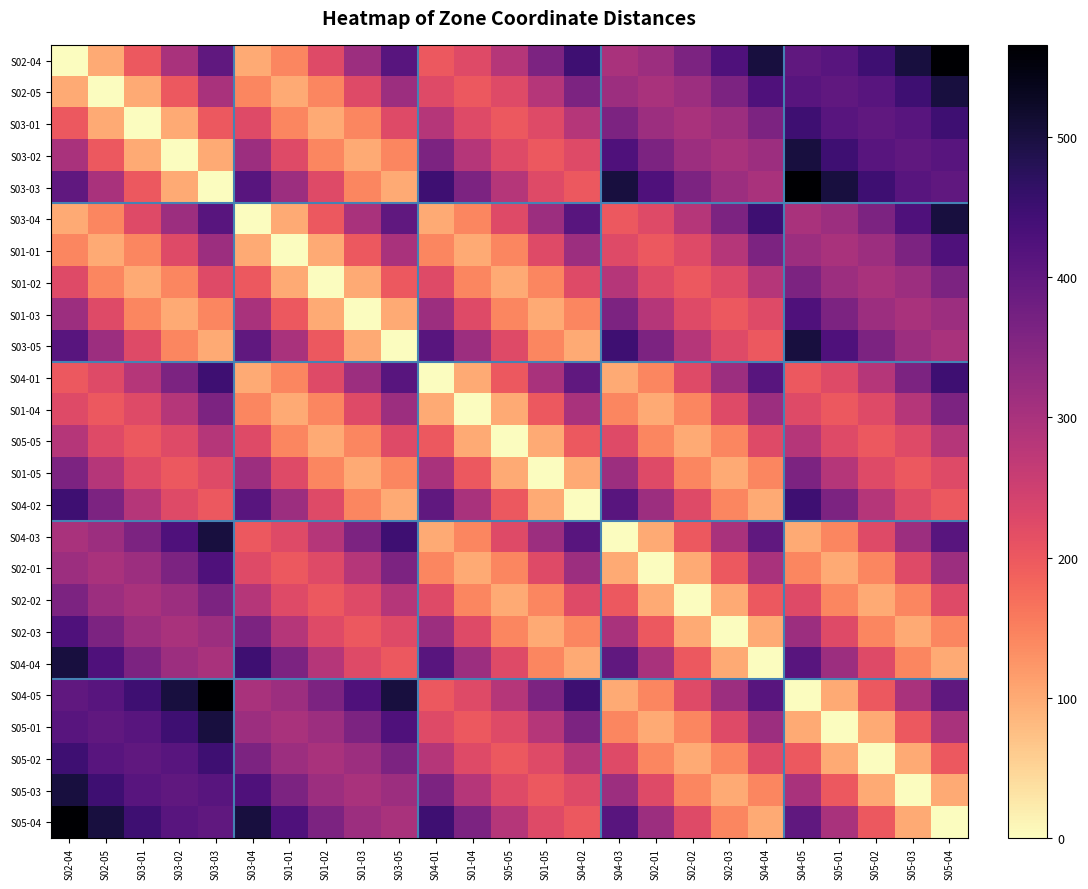

Reading right to left, extract all data points from this chart.

S02-04: S05-04=565.7	S05-03=500.0	S05-02=447.2	S05-01=412.3	S04-05=400.0	S04-04=500.0	S02-03=424.3	S02-02=360.6	S02-01=316.2	S04-03=300.0	S04-02=447.2	S01-05=360.6	S05-05=282.8	S01-04=223.6	S04-01=200.0	S03-05=412.3	S01-03=316.2	S01-02=223.6	S01-01=141.4	S03-04=100.0	S03-03=400.0	S03-02=300.0	S03-01=200.0	S02-05=100.0	S02-04=0.0
S02-05: S05-04=500.0	S05-03=447.2	S05-02=412.3	S05-01=400.0	S04-05=412.3	S04-04=424.3	S02-03=360.6	S02-02=316.2	S02-01=300.0	S04-03=316.2	S04-02=360.6	S01-05=282.8	S05-05=223.6	S01-04=200.0	S04-01=223.6	S03-05=316.2	S01-03=223.6	S01-02=141.4	S01-01=100.0	S03-04=141.4	S03-03=300.0	S03-02=200.0	S03-01=100.0	S02-05=0.0	S02-04=100.0
S03-01: S05-04=447.2	S05-03=412.3	S05-02=400.0	S05-01=412.3	S04-05=447.2	S04-04=360.6	S02-03=316.2	S02-02=300.0	S02-01=316.2	S04-03=360.6	S04-02=282.8	S01-05=223.6	S05-05=200.0	S01-04=223.6	S04-01=282.8	S03-05=223.6	S01-03=141.4	S01-02=100.0	S01-01=141.4	S03-04=223.6	S03-03=200.0	S03-02=100.0	S03-01=0.0	S02-05=100.0	S02-04=200.0
S03-02: S05-04=412.3	S05-03=400.0	S05-02=412.3	S05-01=447.2	S04-05=500.0	S04-04=316.2	S02-03=300.0	S02-02=316.2	S02-01=360.6	S04-03=424.3	S04-02=223.6	S01-05=200.0	S05-05=223.6	S01-04=282.8	S04-01=360.6	S03-05=141.4	S01-03=100.0	S01-02=141.4	S01-01=223.6	S03-04=316.2	S03-03=100.0	S03-02=0.0	S03-01=100.0	S02-05=200.0	S02-04=300.0
S03-03: S05-04=400.0	S05-03=412.3	S05-02=447.2	S05-01=500.0	S04-05=565.7	S04-04=300.0	S02-03=316.2	S02-02=360.6	S02-01=424.3	S04-03=500.0	S04-02=200.0	S01-05=223.6	S05-05=282.8	S01-04=360.6	S04-01=447.2	S03-05=100.0	S01-03=141.4	S01-02=223.6	S01-01=316.2	S03-04=412.3	S03-03=0.0	S03-02=100.0	S03-01=200.0	S02-05=300.0	S02-04=400.0
S03-04: S05-04=500.0	S05-03=424.3	S05-02=360.6	S05-01=316.2	S04-05=300.0	S04-04=447.2	S02-03=360.6	S02-02=282.8	S02-01=223.6	S04-03=200.0	S04-02=412.3	S01-05=316.2	S05-05=223.6	S01-04=141.4	S04-01=100.0	S03-05=400.0	S01-03=300.0	S01-02=200.0	S01-01=100.0	S03-04=0.0	S03-03=412.3	S03-02=316.2	S03-01=223.6	S02-05=141.4	S02-04=100.0
S01-01: S05-04=424.3	S05-03=360.6	S05-02=316.2	S05-01=300.0	S04-05=316.2	S04-04=360.6	S02-03=282.8	S02-02=223.6	S02-01=200.0	S04-03=223.6	S04-02=316.2	S01-05=223.6	S05-05=141.4	S01-04=100.0	S04-01=141.4	S03-05=300.0	S01-03=200.0	S01-02=100.0	S01-01=0.0	S03-04=100.0	S03-03=316.2	S03-02=223.6	S03-01=141.4	S02-05=100.0	S02-04=141.4
S01-02: S05-04=360.6	S05-03=316.2	S05-02=300.0	S05-01=316.2	S04-05=360.6	S04-04=282.8	S02-03=223.6	S02-02=200.0	S02-01=223.6	S04-03=282.8	S04-02=223.6	S01-05=141.4	S05-05=100.0	S01-04=141.4	S04-01=223.6	S03-05=200.0	S01-03=100.0	S01-02=0.0	S01-01=100.0	S03-04=200.0	S03-03=223.6	S03-02=141.4	S03-01=100.0	S02-05=141.4	S02-04=223.6
S01-03: S05-04=316.2	S05-03=300.0	S05-02=316.2	S05-01=360.6	S04-05=424.3	S04-04=223.6	S02-03=200.0	S02-02=223.6	S02-01=282.8	S04-03=360.6	S04-02=141.4	S01-05=100.0	S05-05=141.4	S01-04=223.6	S04-01=316.2	S03-05=100.0	S01-03=0.0	S01-02=100.0	S01-01=200.0	S03-04=300.0	S03-03=141.4	S03-02=100.0	S03-01=141.4	S02-05=223.6	S02-04=316.2
S03-05: S05-04=300.0	S05-03=316.2	S05-02=360.6	S05-01=424.3	S04-05=500.0	S04-04=200.0	S02-03=223.6	S02-02=282.8	S02-01=360.6	S04-03=447.2	S04-02=100.0	S01-05=141.4	S05-05=223.6	S01-04=316.2	S04-01=412.3	S03-05=0.0	S01-03=100.0	S01-02=200.0	S01-01=300.0	S03-04=400.0	S03-03=100.0	S03-02=141.4	S03-01=223.6	S02-05=316.2	S02-04=412.3
S04-01: S05-04=447.2	S05-03=360.6	S05-02=282.8	S05-01=223.6	S04-05=200.0	S04-04=412.3	S02-03=316.2	S02-02=223.6	S02-01=141.4	S04-03=100.0	S04-02=400.0	S01-05=300.0	S05-05=200.0	S01-04=100.0	S04-01=0.0	S03-05=412.3	S01-03=316.2	S01-02=223.6	S01-01=141.4	S03-04=100.0	S03-03=447.2	S03-02=360.6	S03-01=282.8	S02-05=223.6	S02-04=200.0
S01-04: S05-04=360.6	S05-03=282.8	S05-02=223.6	S05-01=200.0	S04-05=223.6	S04-04=316.2	S02-03=223.6	S02-02=141.4	S02-01=100.0	S04-03=141.4	S04-02=300.0	S01-05=200.0	S05-05=100.0	S01-04=0.0	S04-01=100.0	S03-05=316.2	S01-03=223.6	S01-02=141.4	S01-01=100.0	S03-04=141.4	S03-03=360.6	S03-02=282.8	S03-01=223.6	S02-05=200.0	S02-04=223.6
S05-05: S05-04=282.8	S05-03=223.6	S05-02=200.0	S05-01=223.6	S04-05=282.8	S04-04=223.6	S02-03=141.4	S02-02=100.0	S02-01=141.4	S04-03=223.6	S04-02=200.0	S01-05=100.0	S05-05=0.0	S01-04=100.0	S04-01=200.0	S03-05=223.6	S01-03=141.4	S01-02=100.0	S01-01=141.4	S03-04=223.6	S03-03=282.8	S03-02=223.6	S03-01=200.0	S02-05=223.6	S02-04=282.8
S01-05: S05-04=223.6	S05-03=200.0	S05-02=223.6	S05-01=282.8	S04-05=360.6	S04-04=141.4	S02-03=100.0	S02-02=141.4	S02-01=223.6	S04-03=316.2	S04-02=100.0	S01-05=0.0	S05-05=100.0	S01-04=200.0	S04-01=300.0	S03-05=141.4	S01-03=100.0	S01-02=141.4	S01-01=223.6	S03-04=316.2	S03-03=223.6	S03-02=200.0	S03-01=223.6	S02-05=282.8	S02-04=360.6
S04-02: S05-04=200.0	S05-03=223.6	S05-02=282.8	S05-01=360.6	S04-05=447.2	S04-04=100.0	S02-03=141.4	S02-02=223.6	S02-01=316.2	S04-03=412.3	S04-02=0.0	S01-05=100.0	S05-05=200.0	S01-04=300.0	S04-01=400.0	S03-05=100.0	S01-03=141.4	S01-02=223.6	S01-01=316.2	S03-04=412.3	S03-03=200.0	S03-02=223.6	S03-01=282.8	S02-05=360.6	S02-04=447.2
S04-03: S05-04=412.3	S05-03=316.2	S05-02=223.6	S05-01=141.4	S04-05=100.0	S04-04=400.0	S02-03=300.0	S02-02=200.0	S02-01=100.0	S04-03=0.0	S04-02=412.3	S01-05=316.2	S05-05=223.6	S01-04=141.4	S04-01=100.0	S03-05=447.2	S01-03=360.6	S01-02=282.8	S01-01=223.6	S03-04=200.0	S03-03=500.0	S03-02=424.3	S03-01=360.6	S02-05=316.2	S02-04=300.0
S02-01: S05-04=316.2	S05-03=223.6	S05-02=141.4	S05-01=100.0	S04-05=141.4	S04-04=300.0	S02-03=200.0	S02-02=100.0	S02-01=0.0	S04-03=100.0	S04-02=316.2	S01-05=223.6	S05-05=141.4	S01-04=100.0	S04-01=141.4	S03-05=360.6	S01-03=282.8	S01-02=223.6	S01-01=200.0	S03-04=223.6	S03-03=424.3	S03-02=360.6	S03-01=316.2	S02-05=300.0	S02-04=316.2
S02-02: S05-04=223.6	S05-03=141.4	S05-02=100.0	S05-01=141.4	S04-05=223.6	S04-04=200.0	S02-03=100.0	S02-02=0.0	S02-01=100.0	S04-03=200.0	S04-02=223.6	S01-05=141.4	S05-05=100.0	S01-04=141.4	S04-01=223.6	S03-05=282.8	S01-03=223.6	S01-02=200.0	S01-01=223.6	S03-04=282.8	S03-03=360.6	S03-02=316.2	S03-01=300.0	S02-05=316.2	S02-04=360.6
S02-03: S05-04=141.4	S05-03=100.0	S05-02=141.4	S05-01=223.6	S04-05=316.2	S04-04=100.0	S02-03=0.0	S02-02=100.0	S02-01=200.0	S04-03=300.0	S04-02=141.4	S01-05=100.0	S05-05=141.4	S01-04=223.6	S04-01=316.2	S03-05=223.6	S01-03=200.0	S01-02=223.6	S01-01=282.8	S03-04=360.6	S03-03=316.2	S03-02=300.0	S03-01=316.2	S02-05=360.6	S02-04=424.3
S04-04: S05-04=100.0	S05-03=141.4	S05-02=223.6	S05-01=316.2	S04-05=412.3	S04-04=0.0	S02-03=100.0	S02-02=200.0	S02-01=300.0	S04-03=400.0	S04-02=100.0	S01-05=141.4	S05-05=223.6	S01-04=316.2	S04-01=412.3	S03-05=200.0	S01-03=223.6	S01-02=282.8	S01-01=360.6	S03-04=447.2	S03-03=300.0	S03-02=316.2	S03-01=360.6	S02-05=424.3	S02-04=500.0
S04-05: S05-04=400.0	S05-03=300.0	S05-02=200.0	S05-01=100.0	S04-05=0.0	S04-04=412.3	S02-03=316.2	S02-02=223.6	S02-01=141.4	S04-03=100.0	S04-02=447.2	S01-05=360.6	S05-05=282.8	S01-04=223.6	S04-01=200.0	S03-05=500.0	S01-03=424.3	S01-02=360.6	S01-01=316.2	S03-04=300.0	S03-03=565.7	S03-02=500.0	S03-01=447.2	S02-05=412.3	S02-04=400.0
S05-01: S05-04=300.0	S05-03=200.0	S05-02=100.0	S05-01=0.0	S04-05=100.0	S04-04=316.2	S02-03=223.6	S02-02=141.4	S02-01=100.0	S04-03=141.4	S04-02=360.6	S01-05=282.8	S05-05=223.6	S01-04=200.0	S04-01=223.6	S03-05=424.3	S01-03=360.6	S01-02=316.2	S01-01=300.0	S03-04=316.2	S03-03=500.0	S03-02=447.2	S03-01=412.3	S02-05=400.0	S02-04=412.3
S05-02: S05-04=200.0	S05-03=100.0	S05-02=0.0	S05-01=100.0	S04-05=200.0	S04-04=223.6	S02-03=141.4	S02-02=100.0	S02-01=141.4	S04-03=223.6	S04-02=282.8	S01-05=223.6	S05-05=200.0	S01-04=223.6	S04-01=282.8	S03-05=360.6	S01-03=316.2	S01-02=300.0	S01-01=316.2	S03-04=360.6	S03-03=447.2	S03-02=412.3	S03-01=400.0	S02-05=412.3	S02-04=447.2
S05-03: S05-04=100.0	S05-03=0.0	S05-02=100.0	S05-01=200.0	S04-05=300.0	S04-04=141.4	S02-03=100.0	S02-02=141.4	S02-01=223.6	S04-03=316.2	S04-02=223.6	S01-05=200.0	S05-05=223.6	S01-04=282.8	S04-01=360.6	S03-05=316.2	S01-03=300.0	S01-02=316.2	S01-01=360.6	S03-04=424.3	S03-03=412.3	S03-02=400.0	S03-01=412.3	S02-05=447.2	S02-04=500.0
S05-04: S05-04=0.0	S05-03=100.0	S05-02=200.0	S05-01=300.0	S04-05=400.0	S04-04=100.0	S02-03=141.4	S02-02=223.6	S02-01=316.2	S04-03=412.3	S04-02=200.0	S01-05=223.6	S05-05=282.8	S01-04=360.6	S04-01=447.2	S03-05=300.0	S01-03=316.2	S01-02=360.6	S01-01=424.3	S03-04=500.0	S03-03=400.0	S03-02=412.3	S03-01=447.2	S02-05=500.0	S02-04=565.7